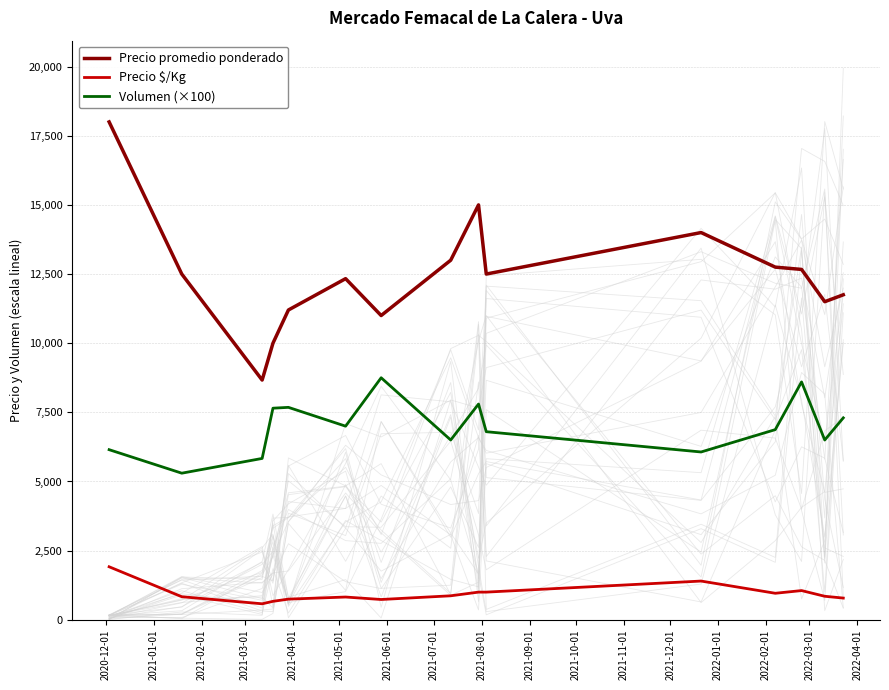

Rank the series by their maximum value, from lowest to highest.

Precio $/Kg, Volumen (×100), Precio promedio ponderado